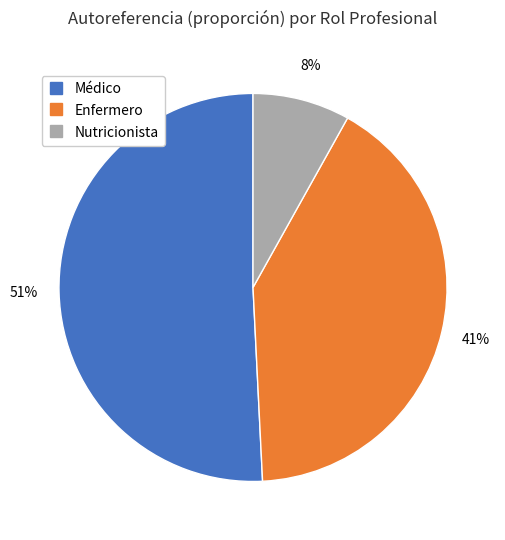

Rank the categories by value from lowest to highest.

Nutricionista, Enfermero, Médico